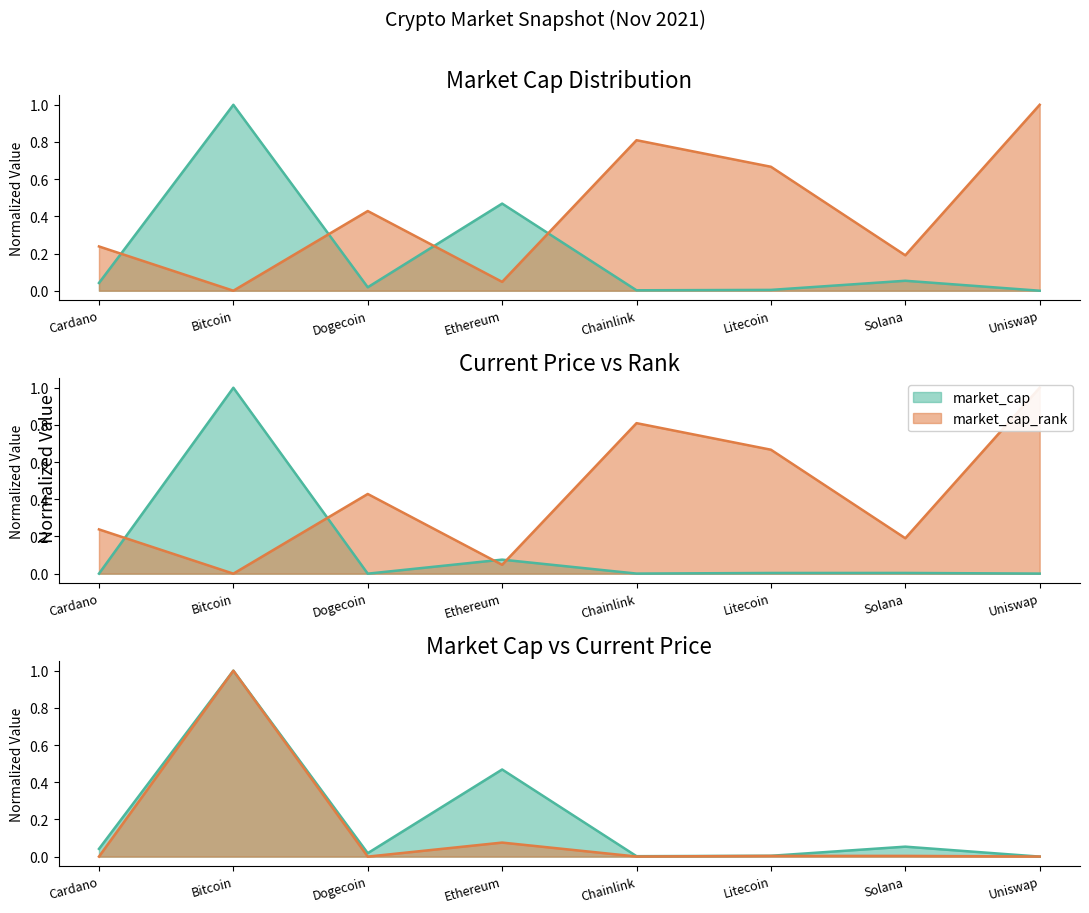

Which series has the largest total across all categories?

market_cap_rank